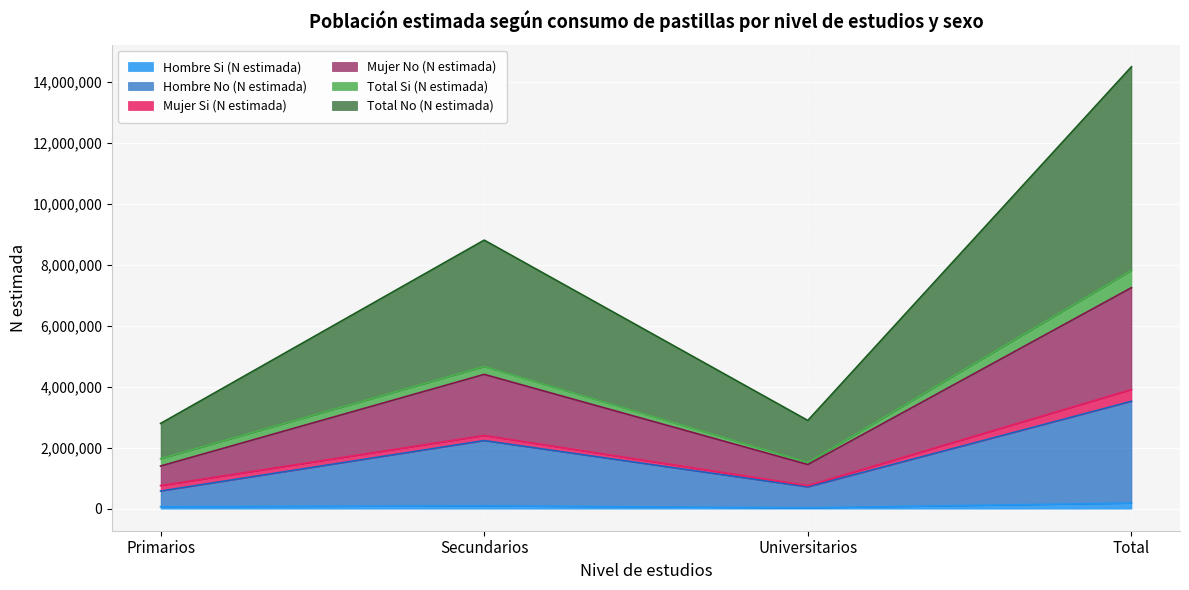

What is the value of the Hombre No (N estimada) point at the 3rd from the left?

711587